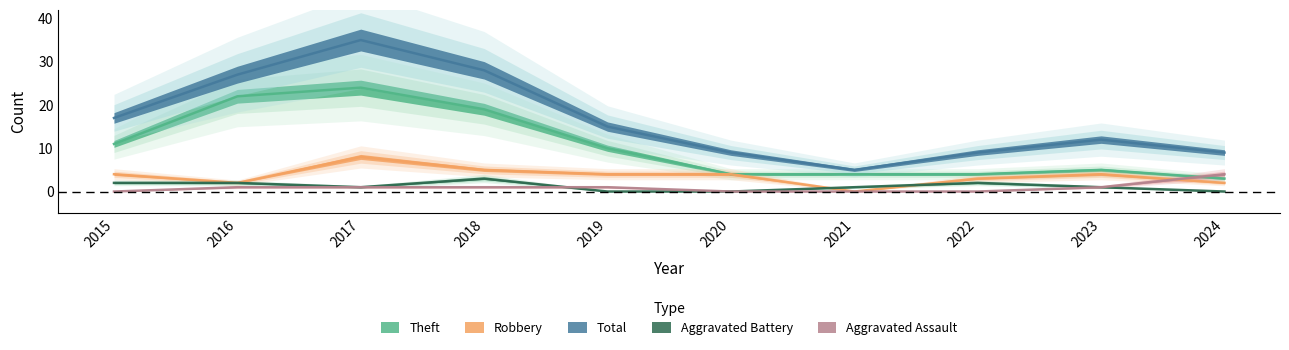

What is the value of the Robbery point at the 8th from the left?

3